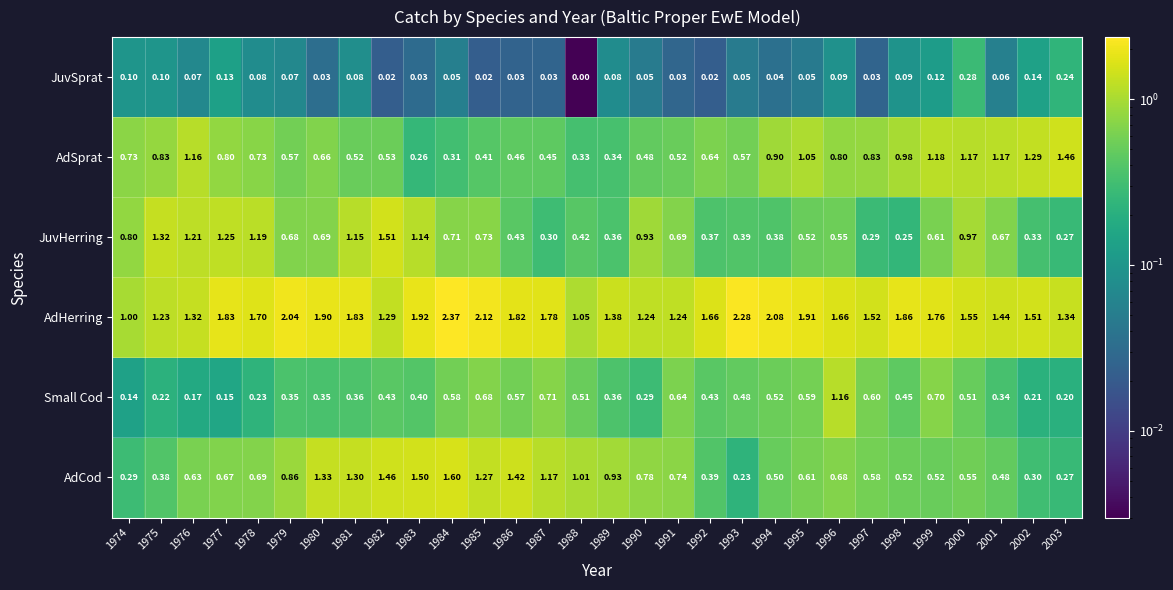

At how many categories does at least one series exceed 0?

30